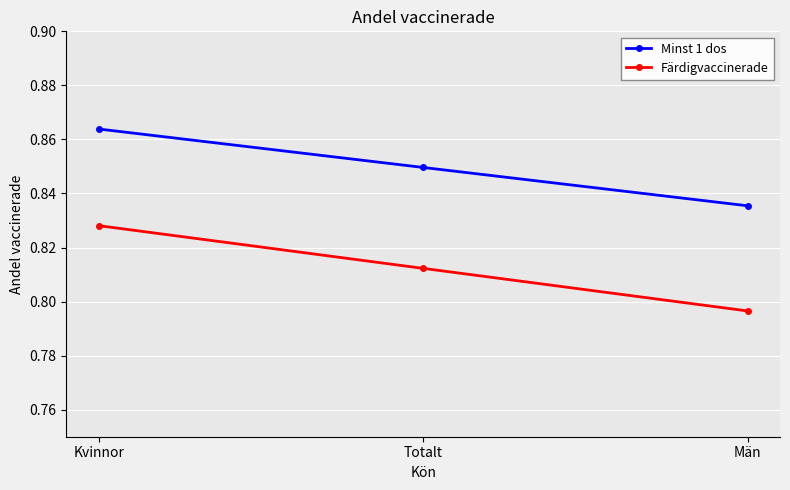

At how many categories does at least one series exceed 0?

3